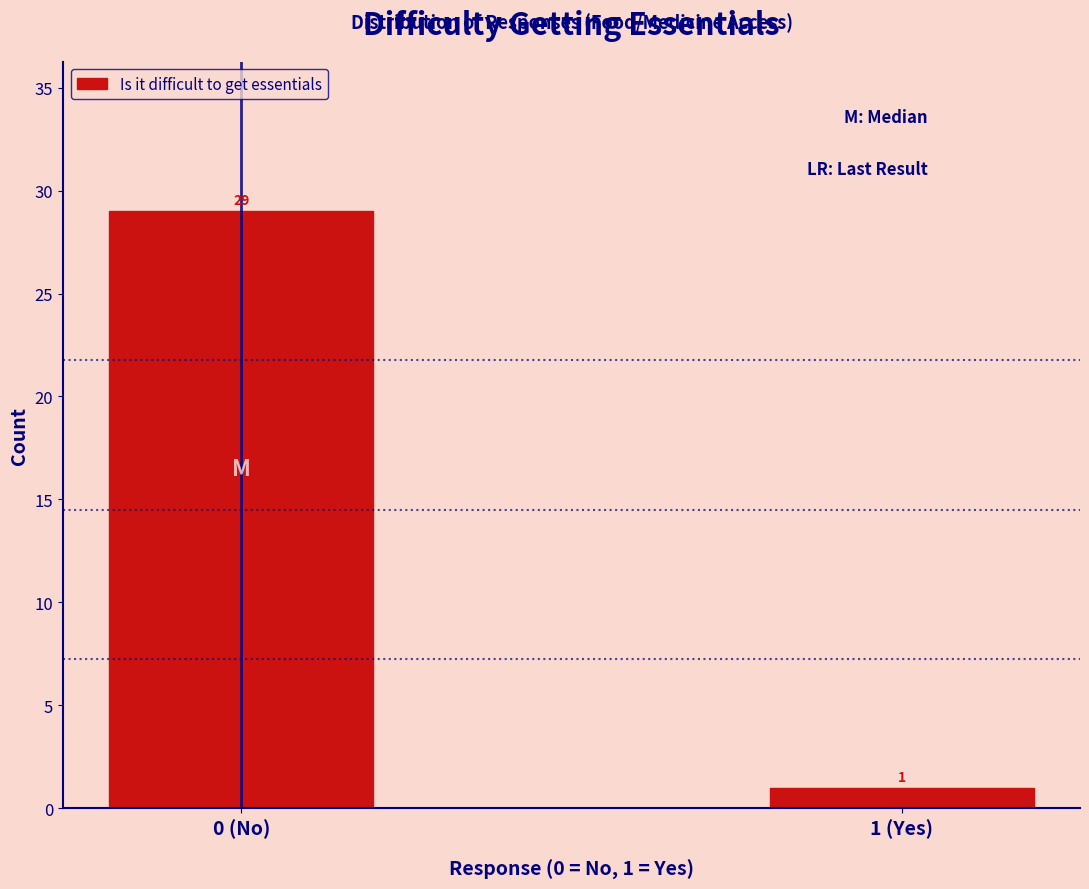

Reading left to right, extract all data points from this chart.

0 (No)=29	1 (Yes)=1